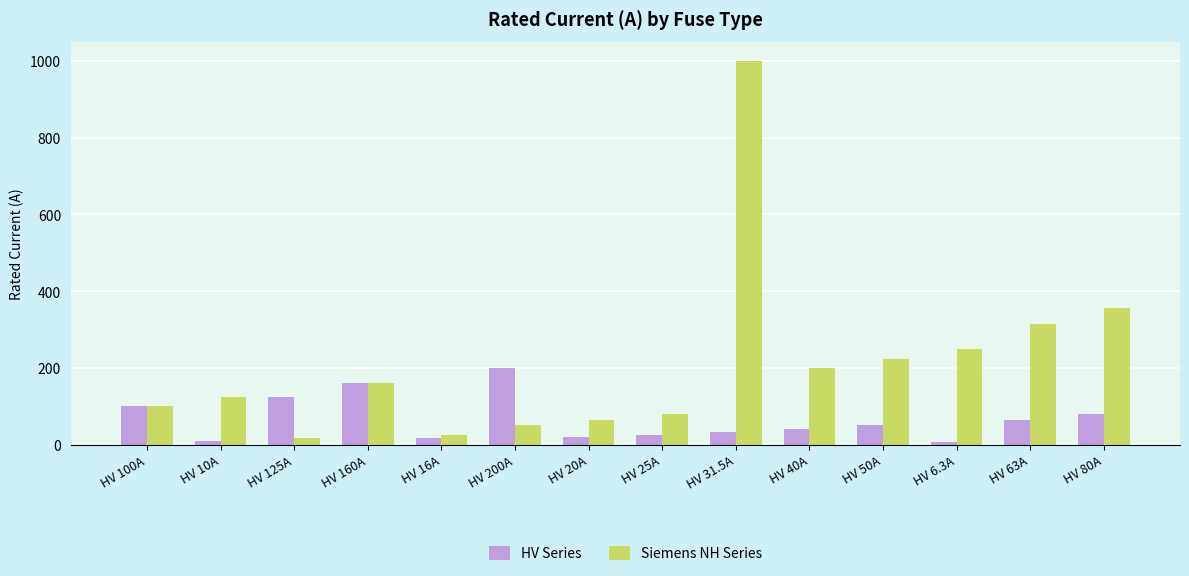

What are all the series names shown in the legend?

HV Series, Siemens NH Series